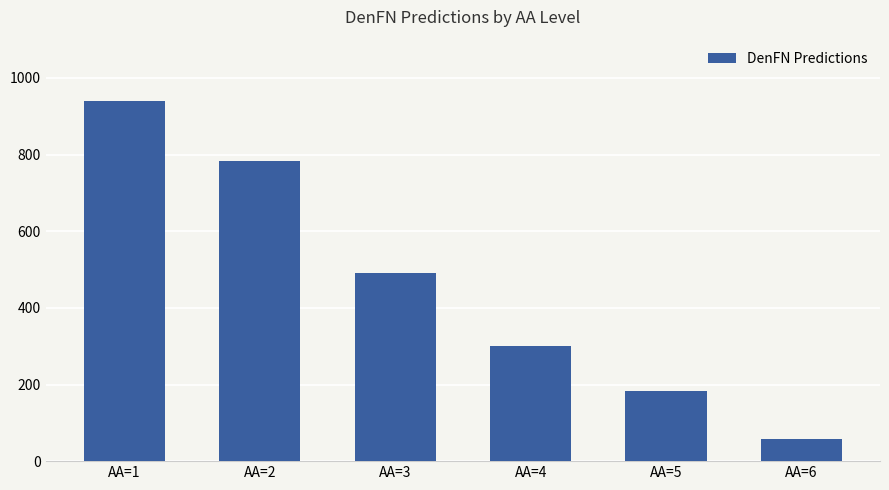

What is the average value?

459